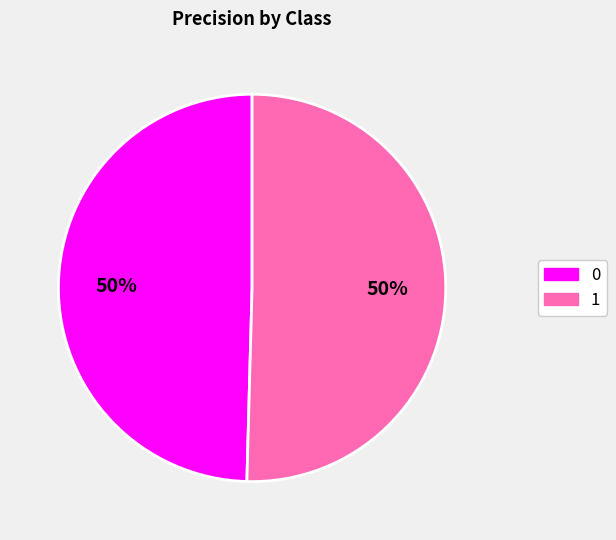

Which slice represents more than half of the pie?

1